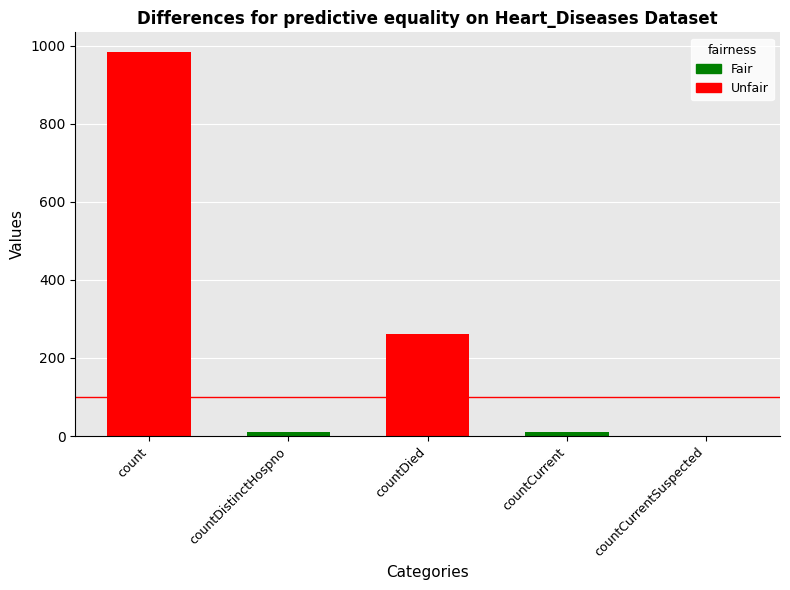

The value at count is 985. True or false?

True